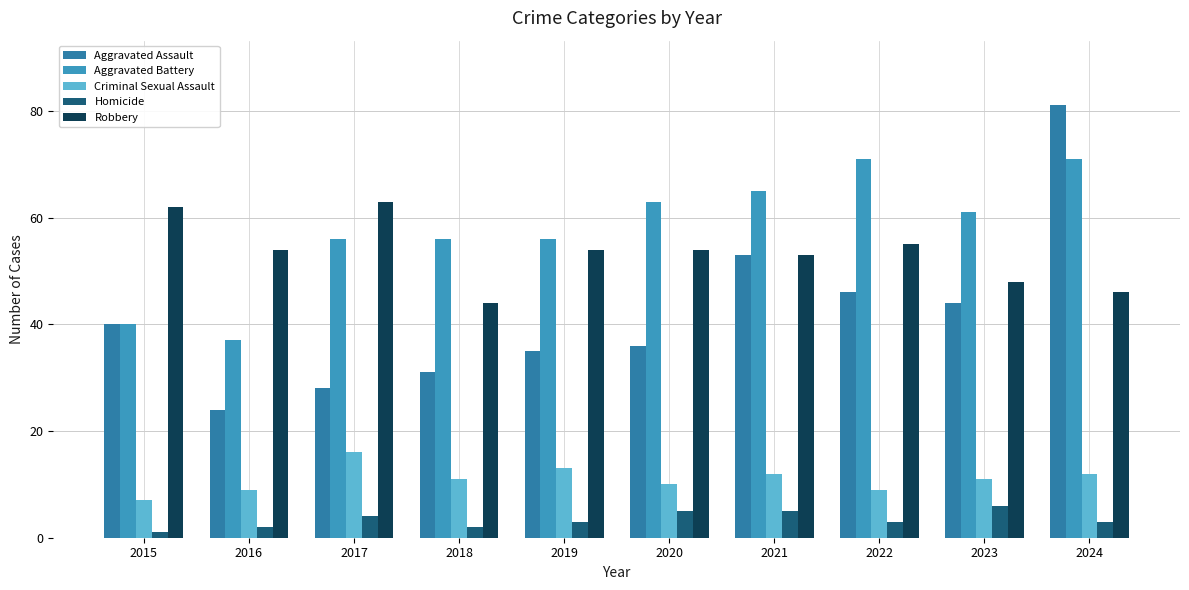

Where is Aggravated Assault nearest to the value 52?

2021